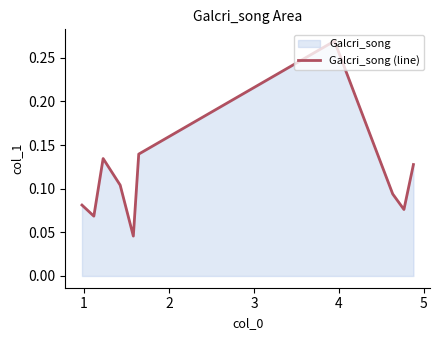

Does the chart have visible grid lines?

No